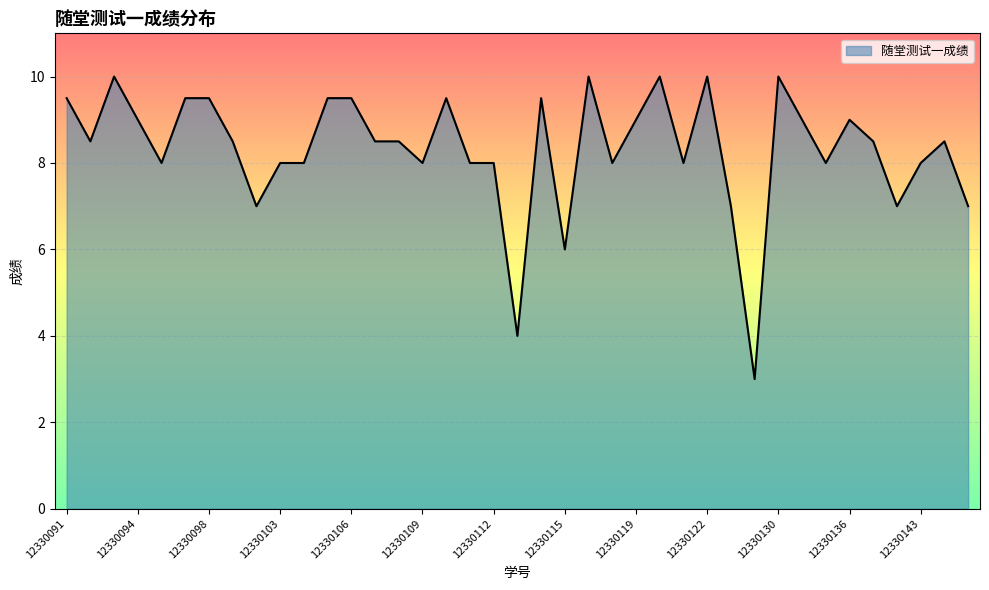

What is the minimum value shown in the chart?

3.0